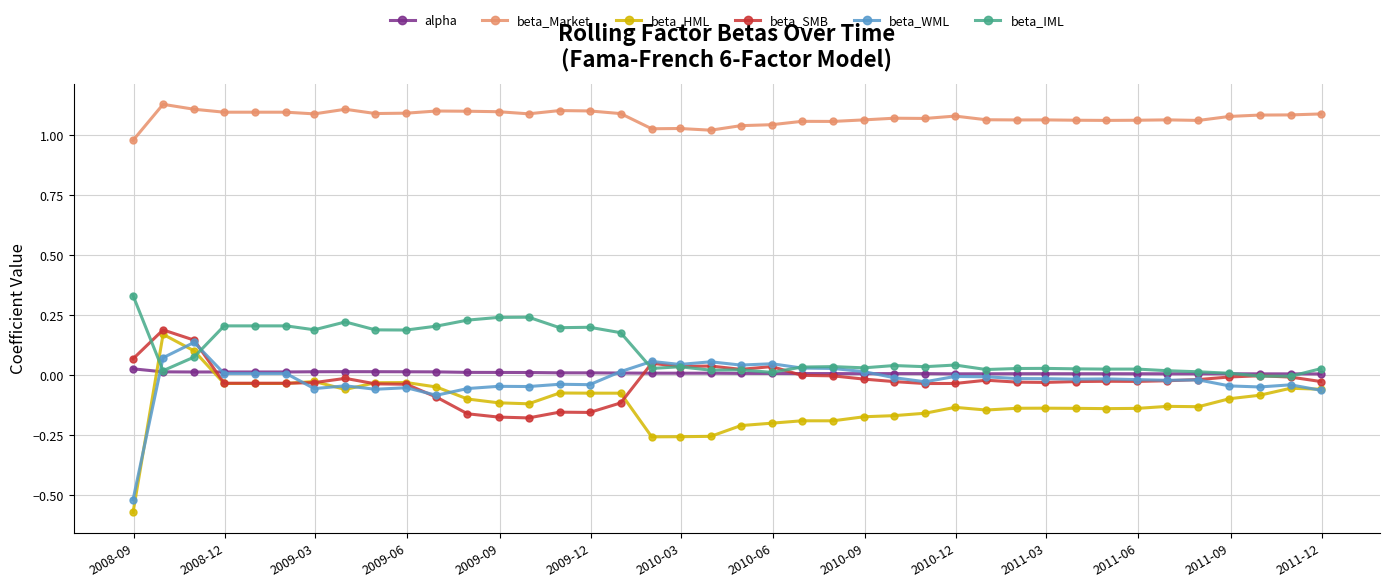

Which series has the widest spread of values?

beta_HML